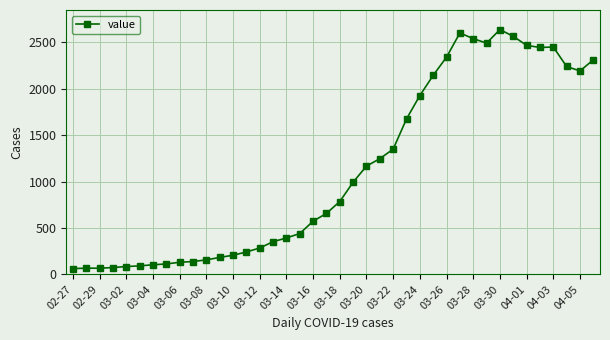

What is the difference between the second highest and second lowest values?

2537